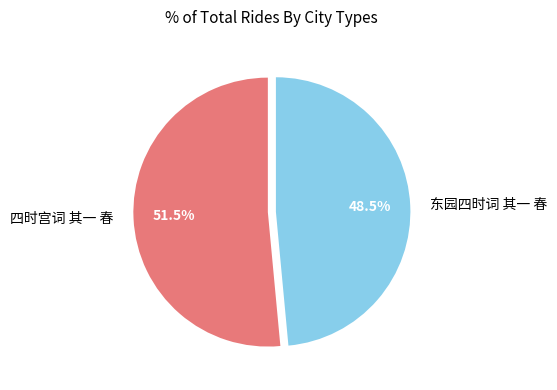

How many slices are in this pie chart?

2